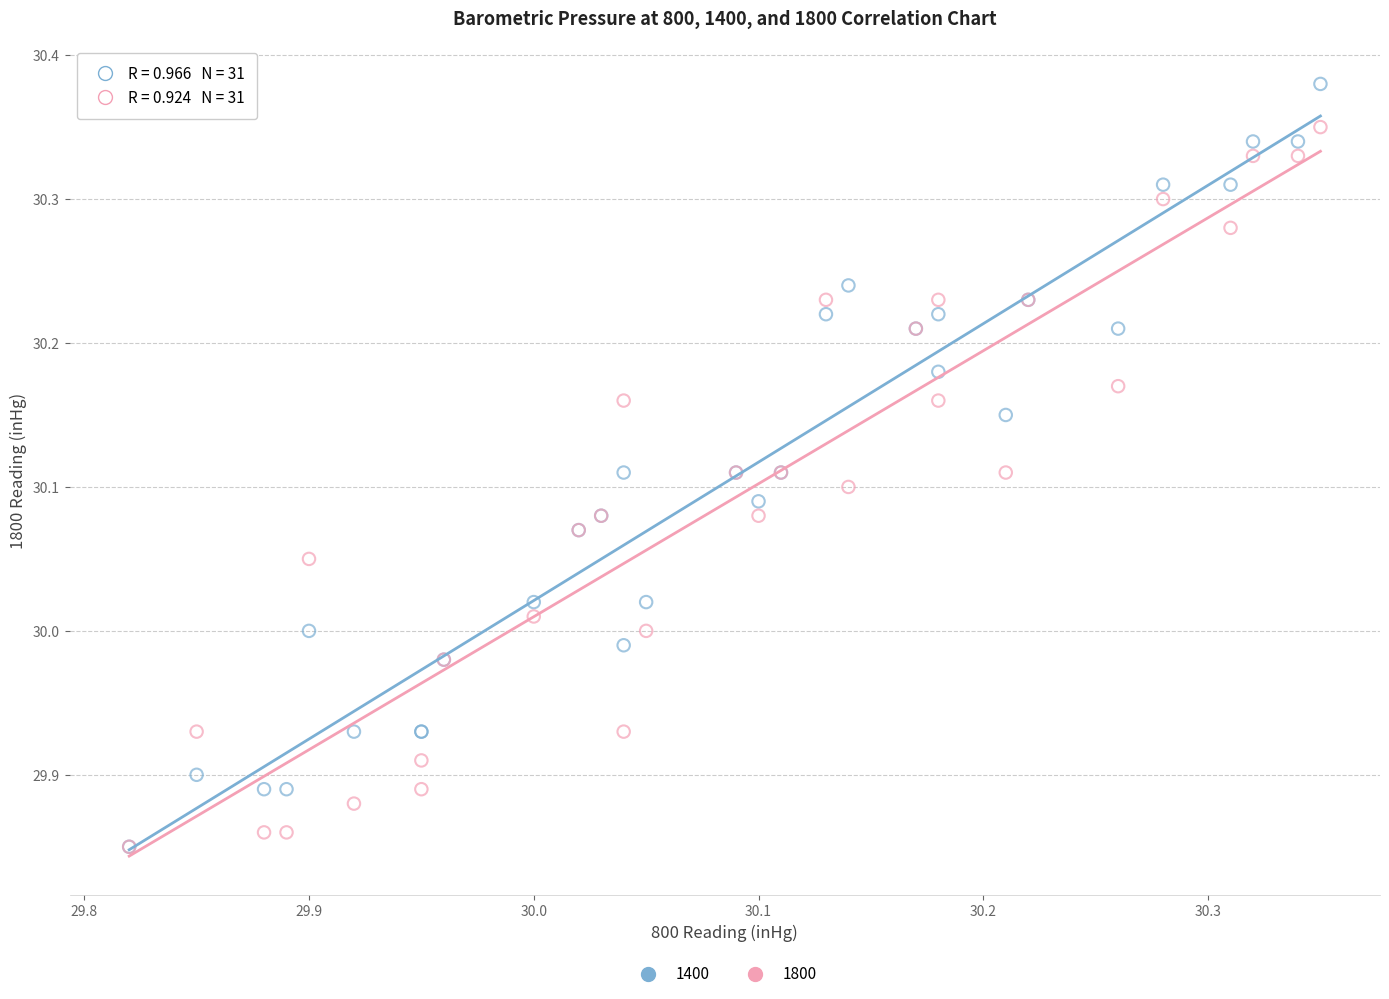

Which series reaches the maximum Y coordinate?

1400